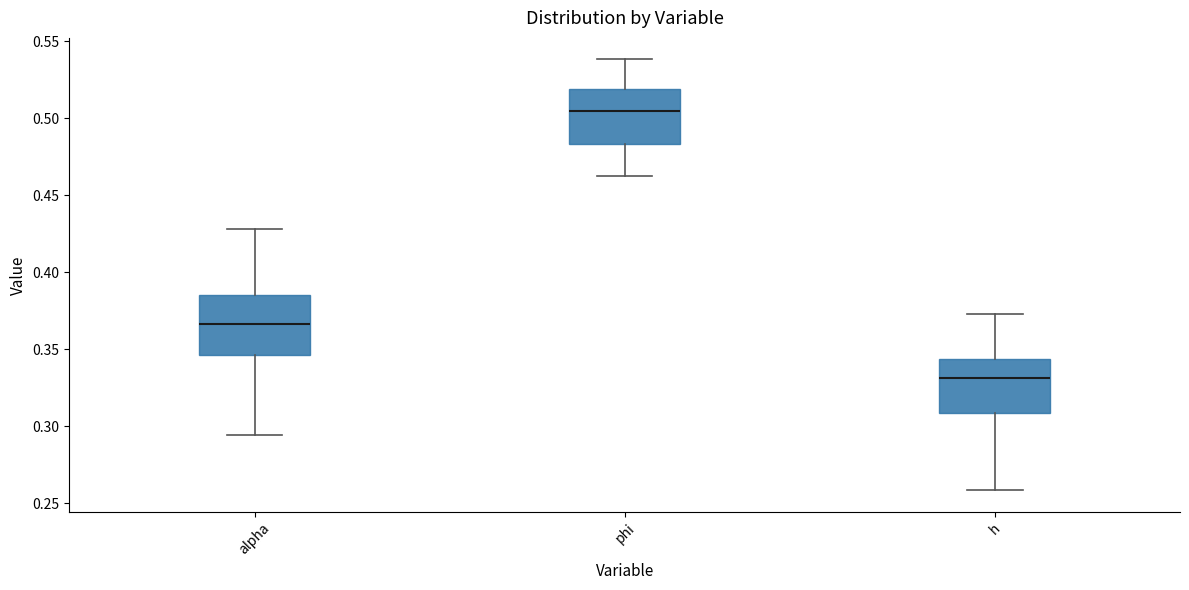

Which box has the highest median line?

phi